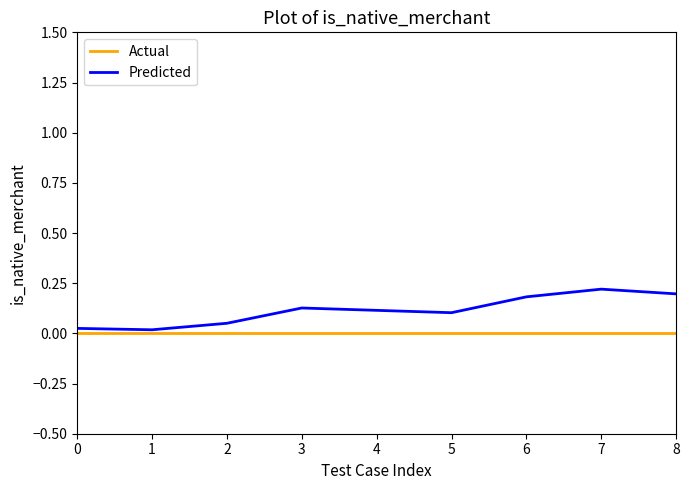

The Predicted series shows 0.1 at 4. True or false?

True